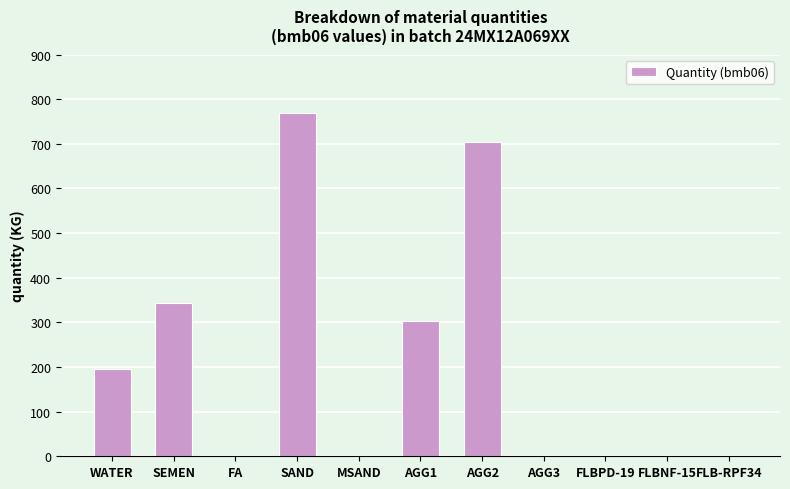

What is the change in value from SAND to FLB-RPF34?

-770.0